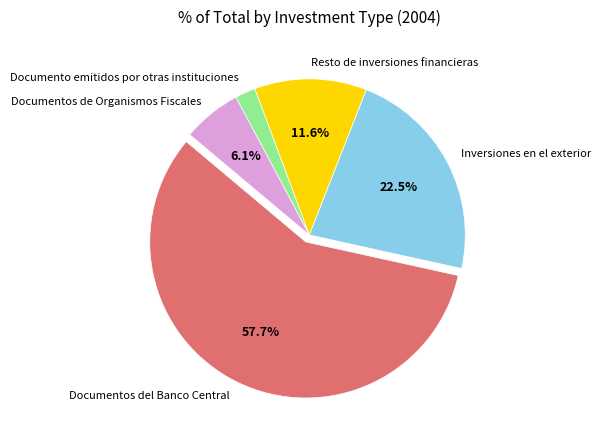

To the nearest percent, what is the difference between the largest and smallest slice percentages?

56%